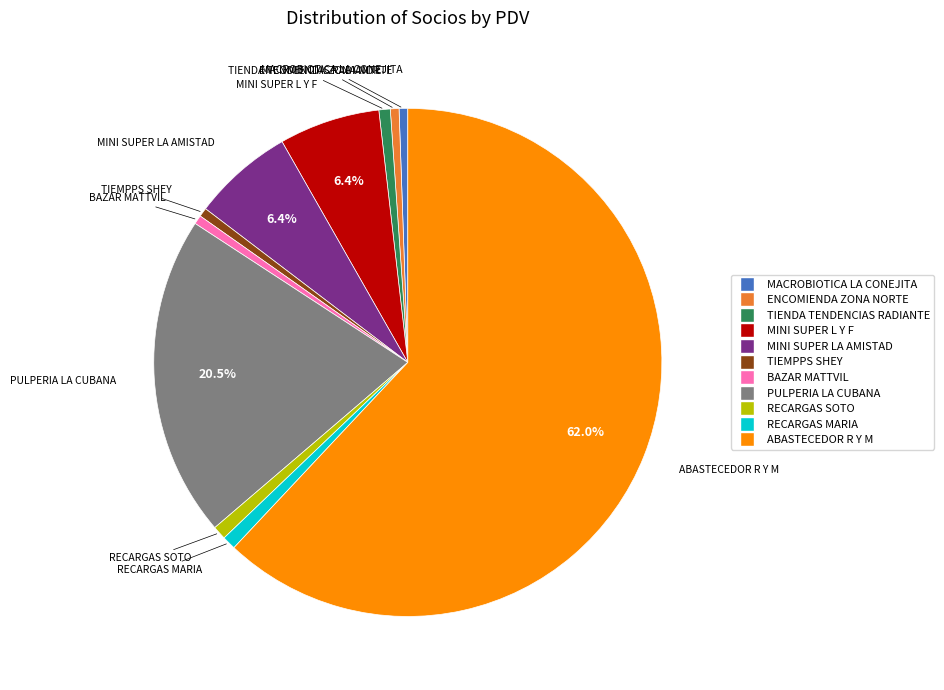

Which slice is the largest?

ABASTECEDOR R Y M